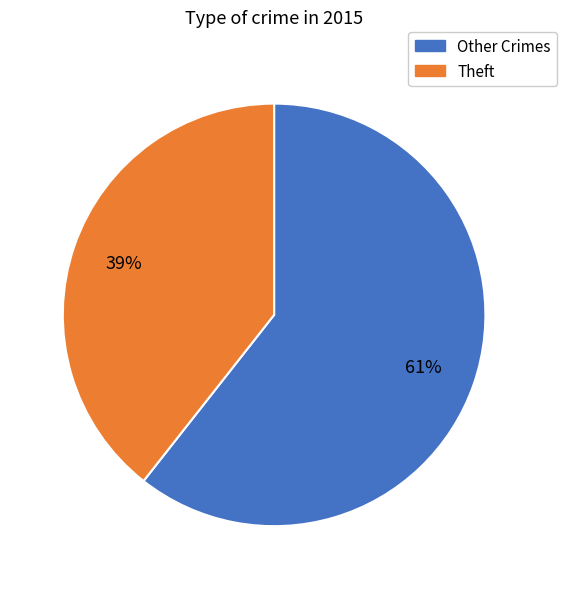

To the nearest percent, what is the average slice percentage?

50%